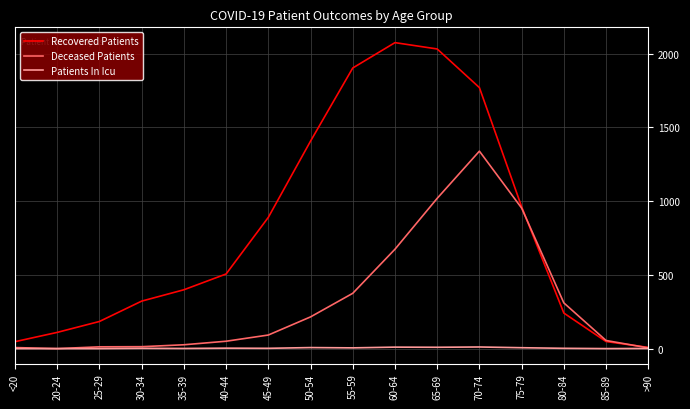

Which series changed the most between <20 and 35-39?

Recovered Patients